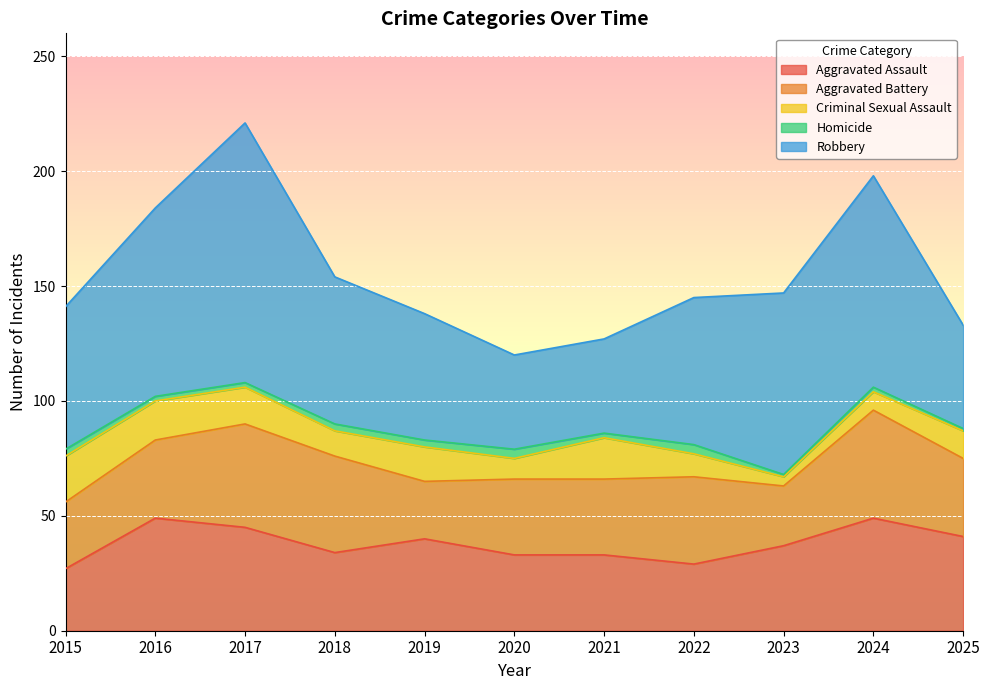

Which label corresponds to the smallest value in the chart?

2023